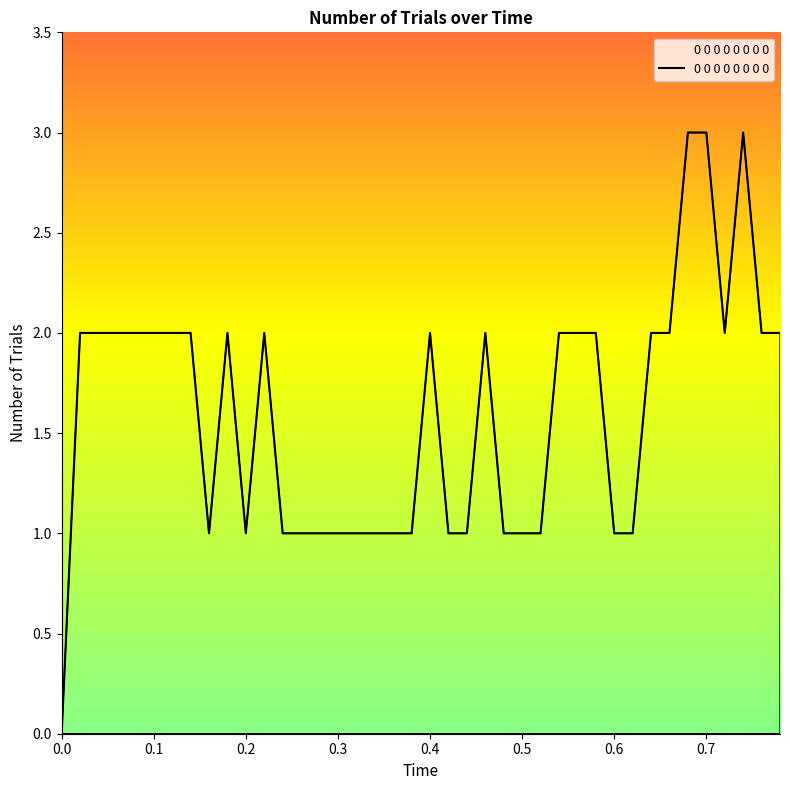

Does the chart display data point markers on the line(s)?

No